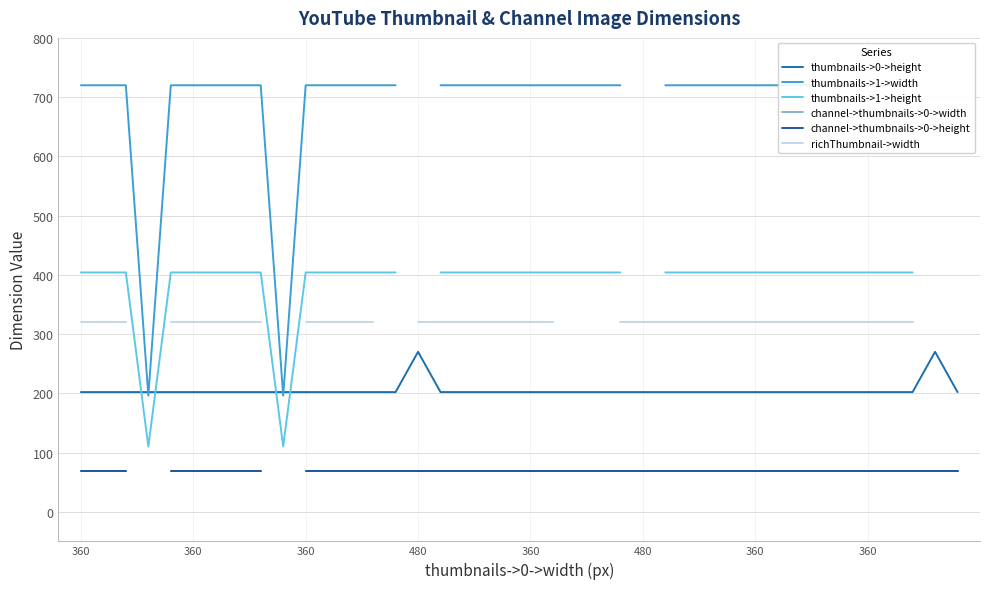

At how many categories does at least one series exceed 263?

38